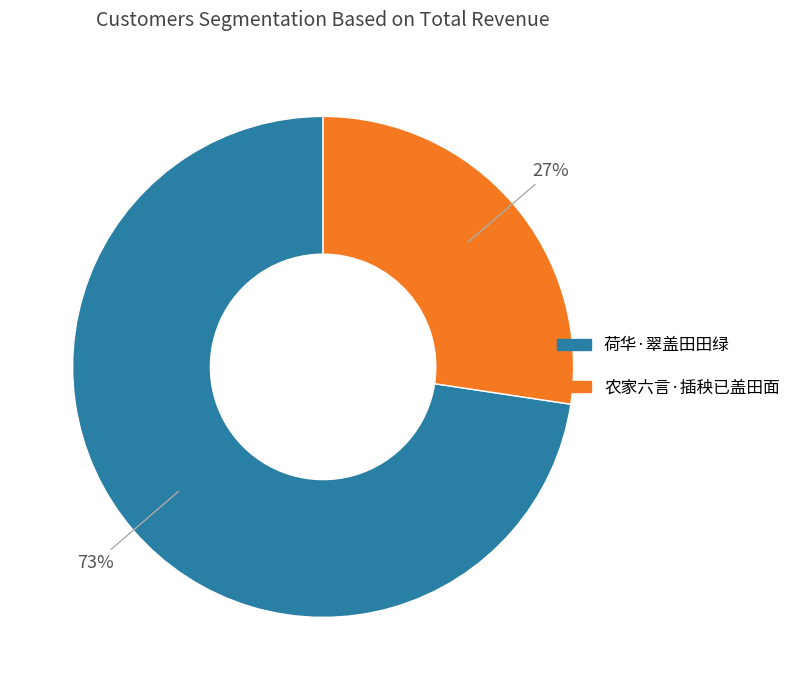

To the nearest percent, what is the combined percentage of 荷华·翠盖田田绿 and 农家六言·插秧已盖田面?

100%